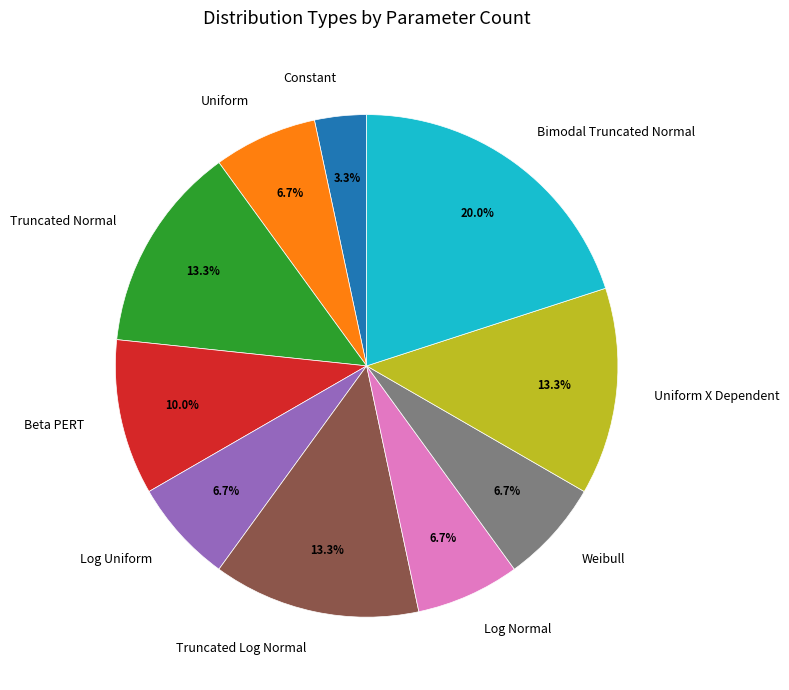

To the nearest percent, what is the difference between the Bimodal Truncated Normal and Log Uniform slice percentages?

13%